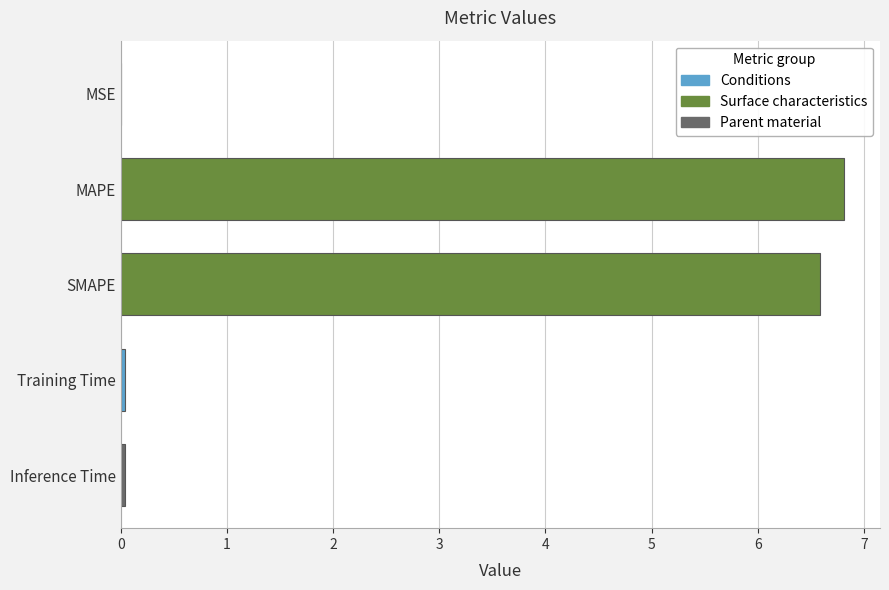

Between SMAPE and Training Time, which is larger?

SMAPE